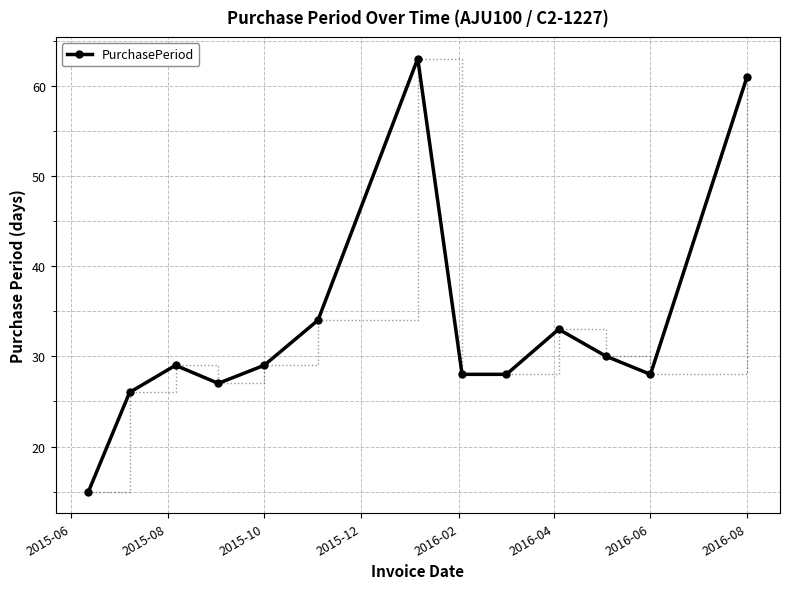

Reading left to right, what are all the values shown in this chart?

15	26	29	27	29	34	63	28	28	33	30	28	61